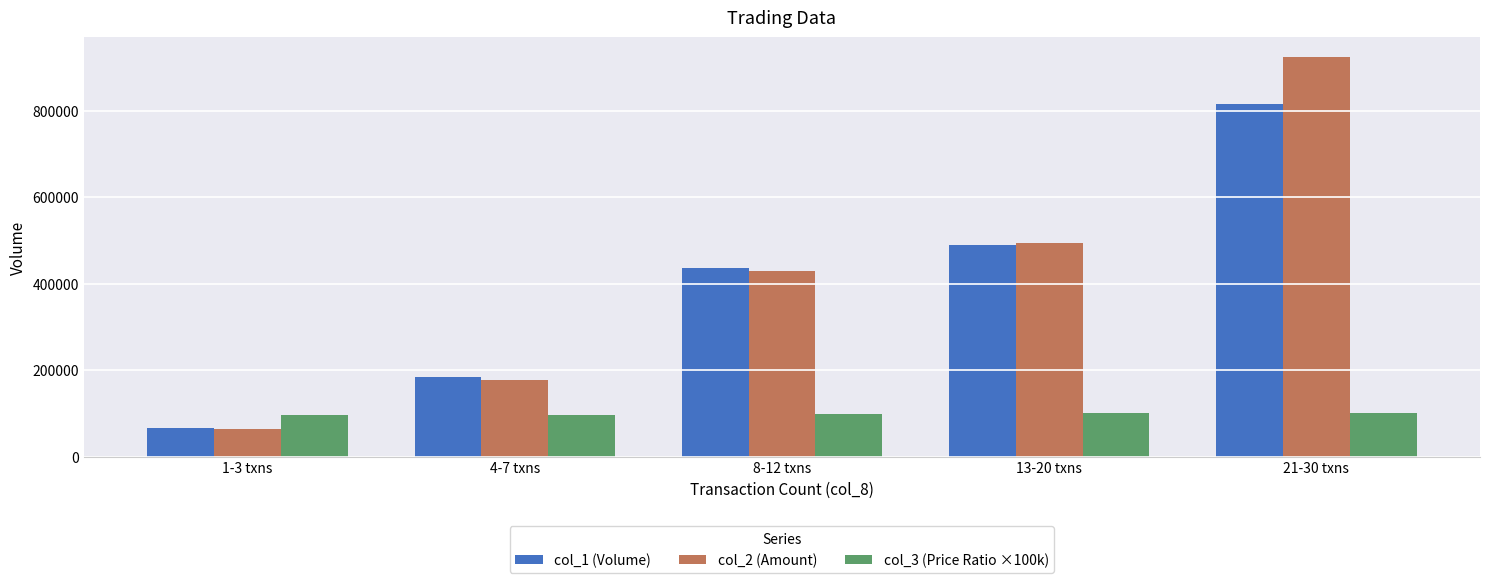

What is the difference between the highest and lowest values at 21-30 txns?

823290